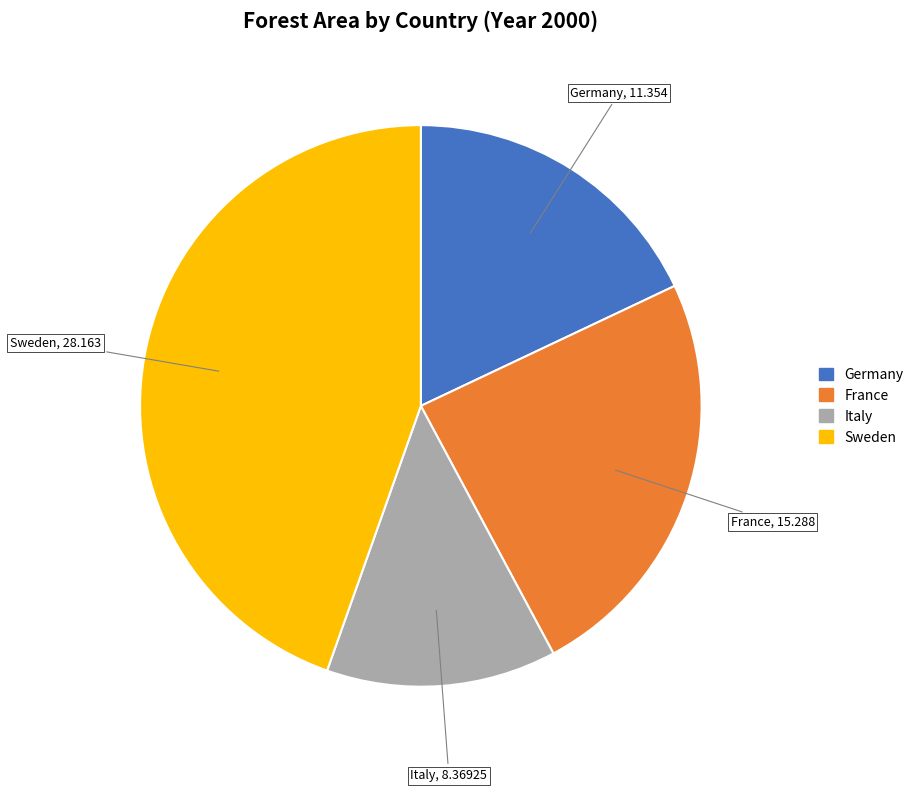

True or false: France accounts for 16% of the total.

False